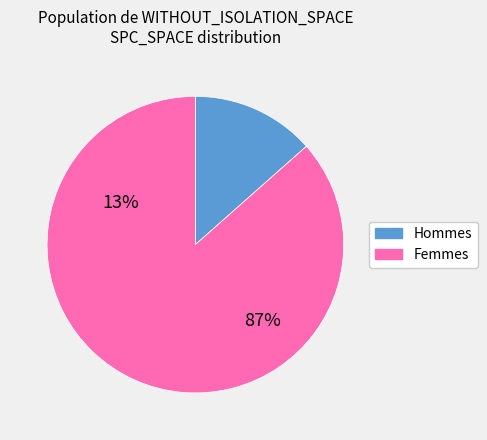

How many segments does this pie chart have?

2